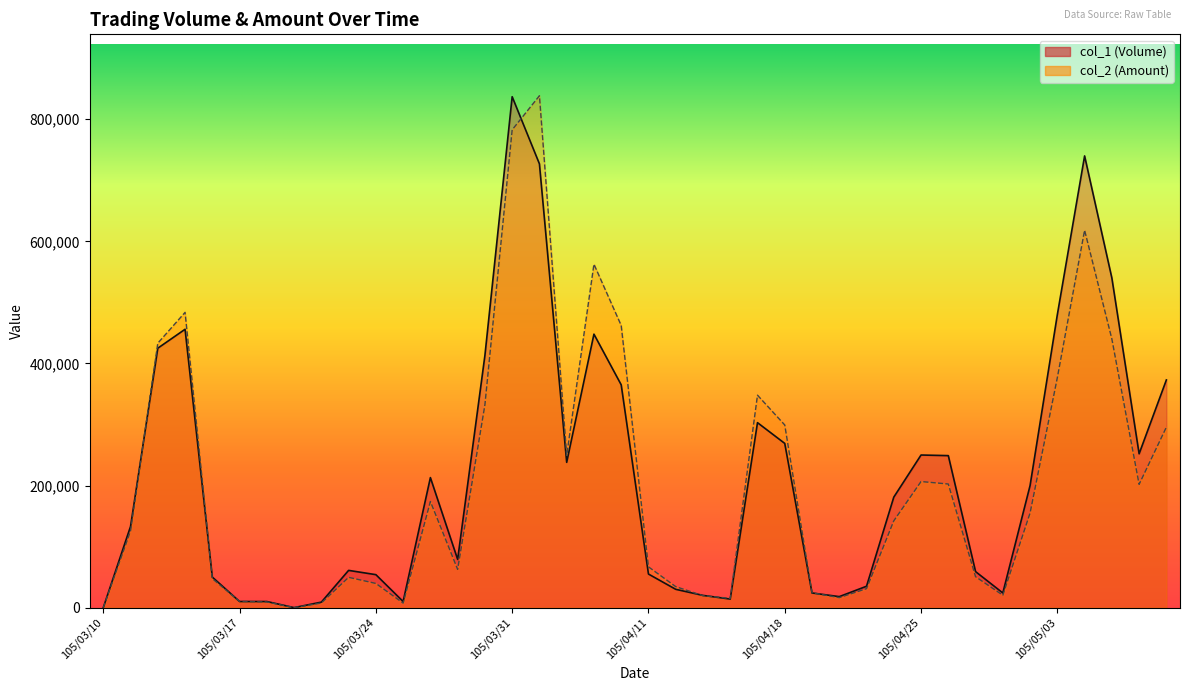

What is the average value of the col_2 series?

206064